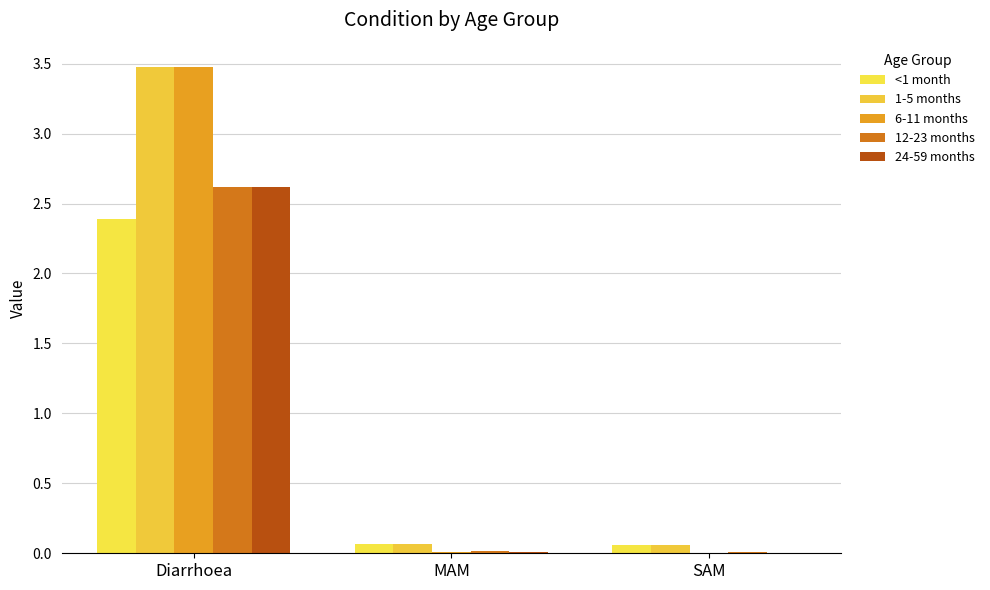

How many data points does each series have?

3